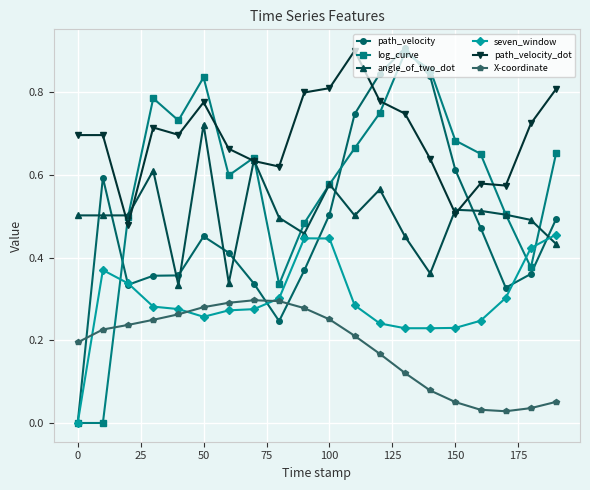

True or false: log_curve has more than 2 points higher than both neighbors.

True